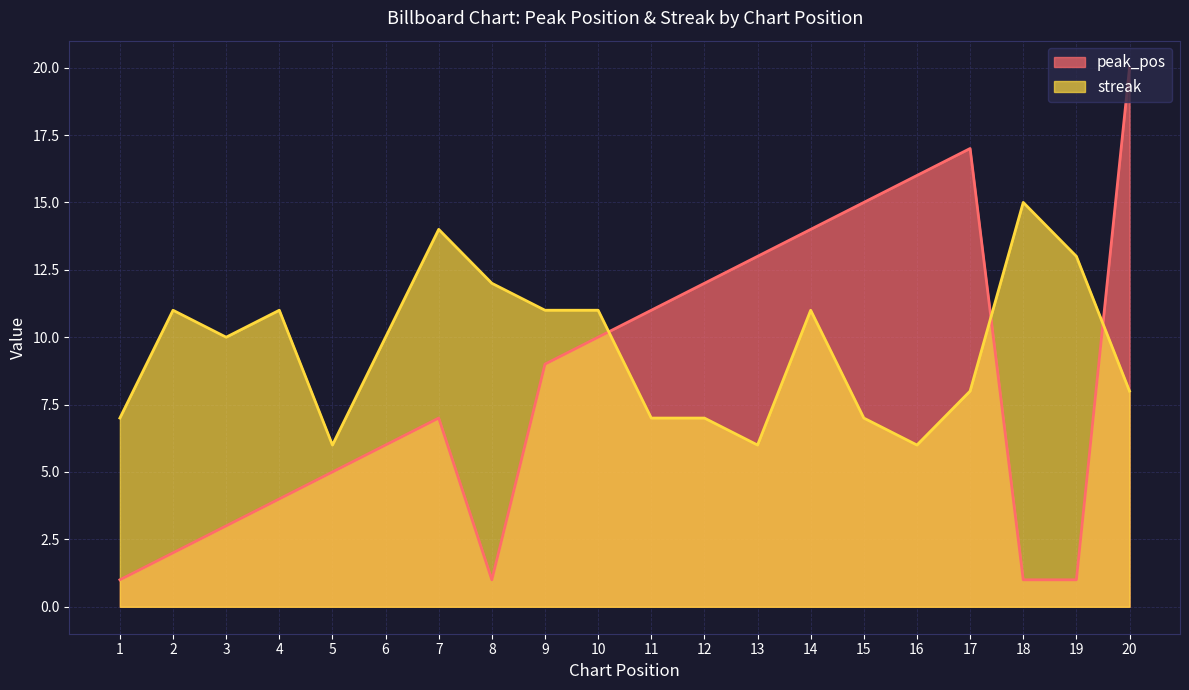

Between 7 and 8, which is larger?

7